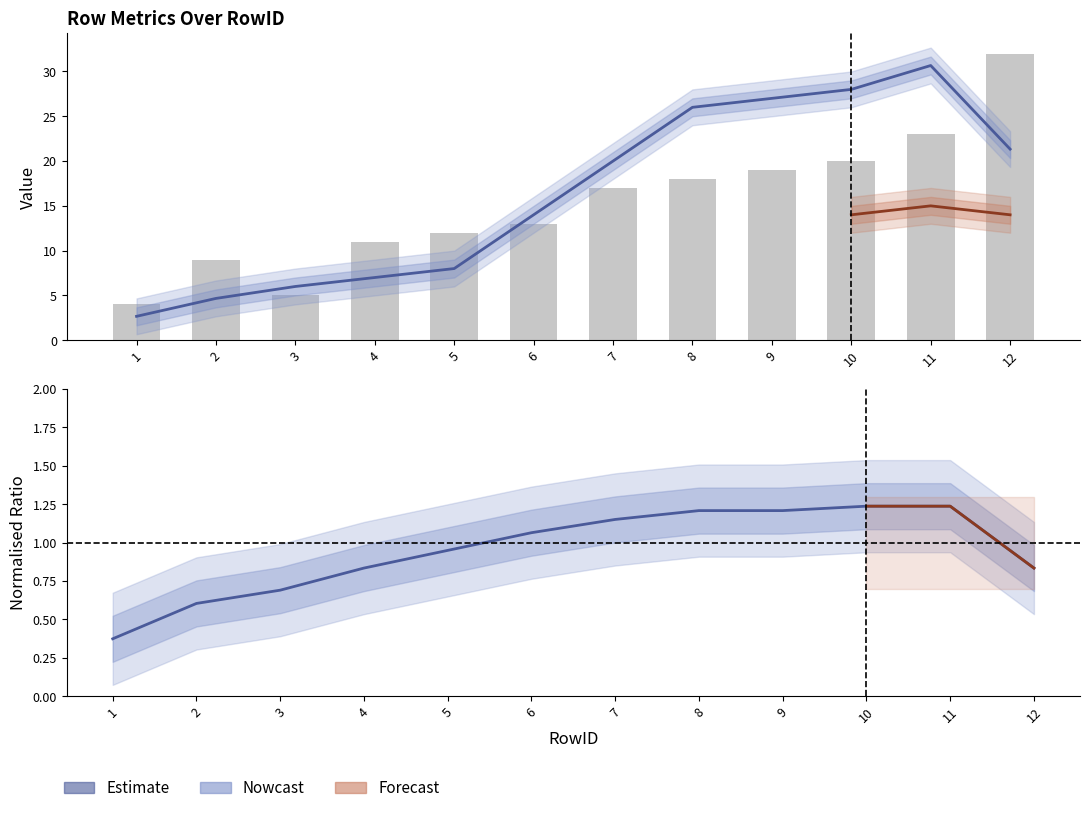

Between 12 and 11, which is larger?

12